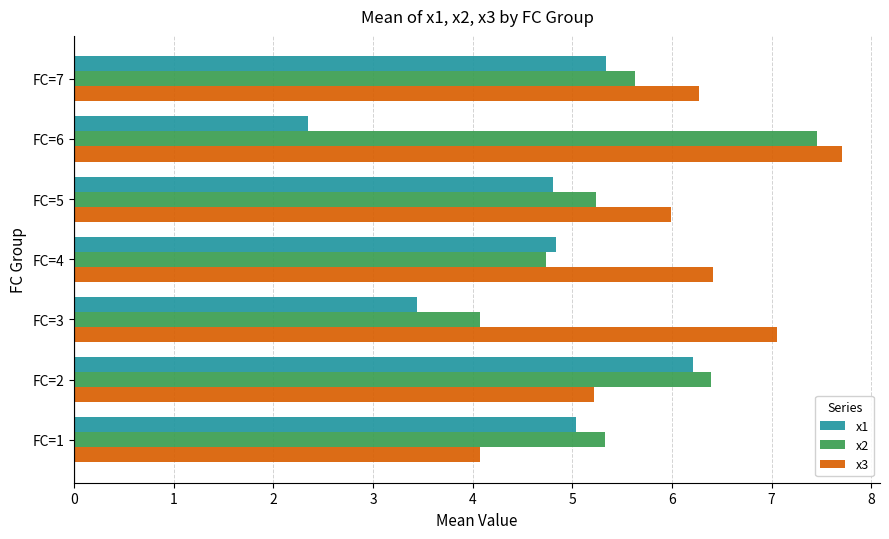

Rank the series by their average value, from lowest to highest.

x1, x2, x3